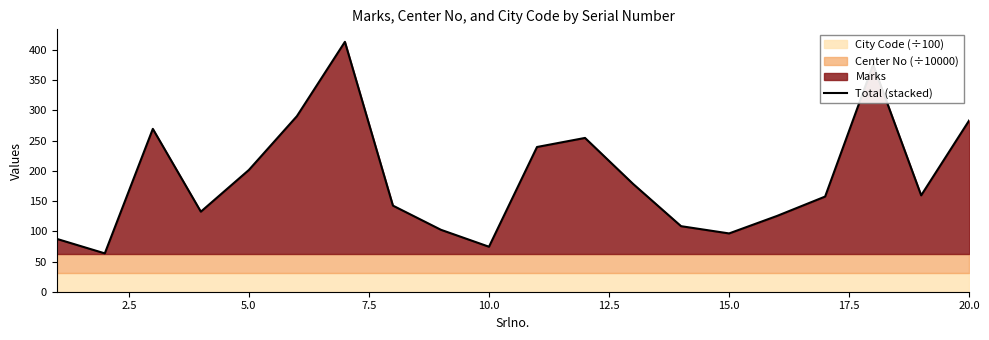

Is it true that Total (stacked) equals 19.2 at 10.0?

False